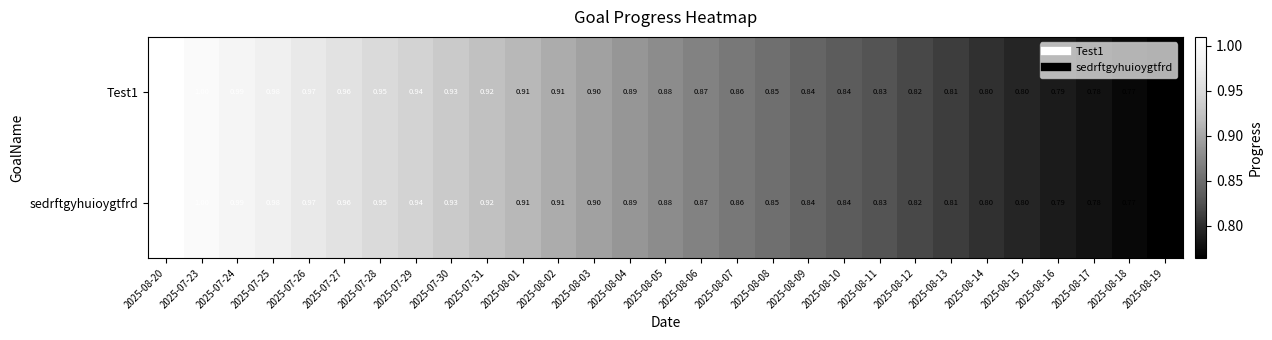

Which label corresponds to the largest value in the chart?

2025-08-20